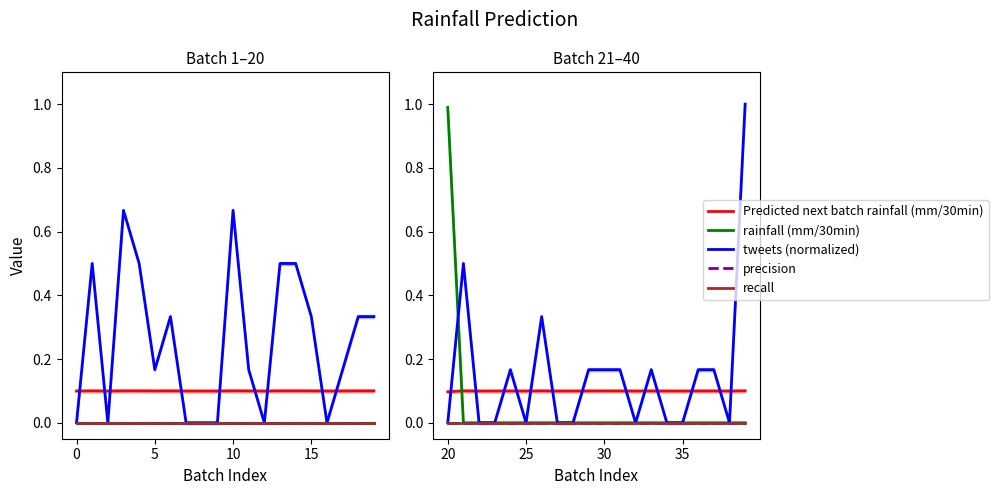

At how many categories does at least one series exceed 0?

20